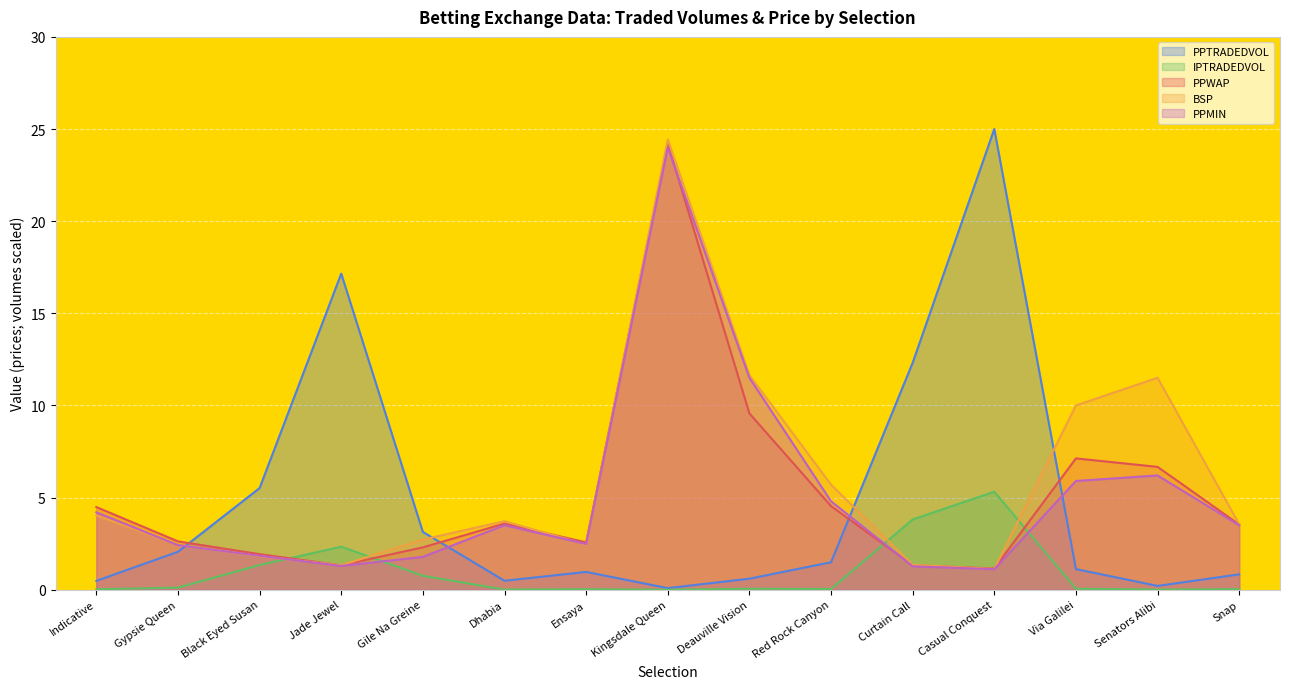

What is the lowest value of the BSP series?

1.1